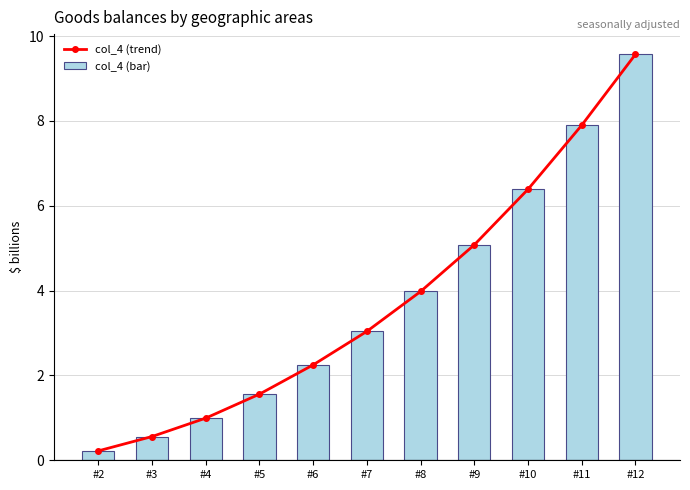

What is the value of the col_4 (bar) bar at the 11th from the left?

9.6